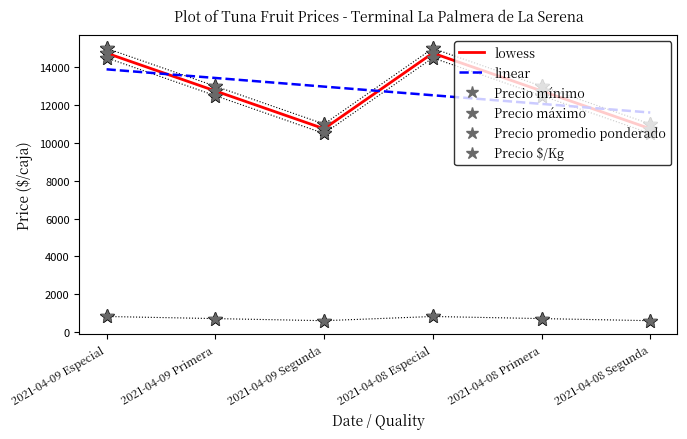

Between 2021-04-09 Especial and 2021-04-09 Primera, which is larger?

2021-04-09 Especial